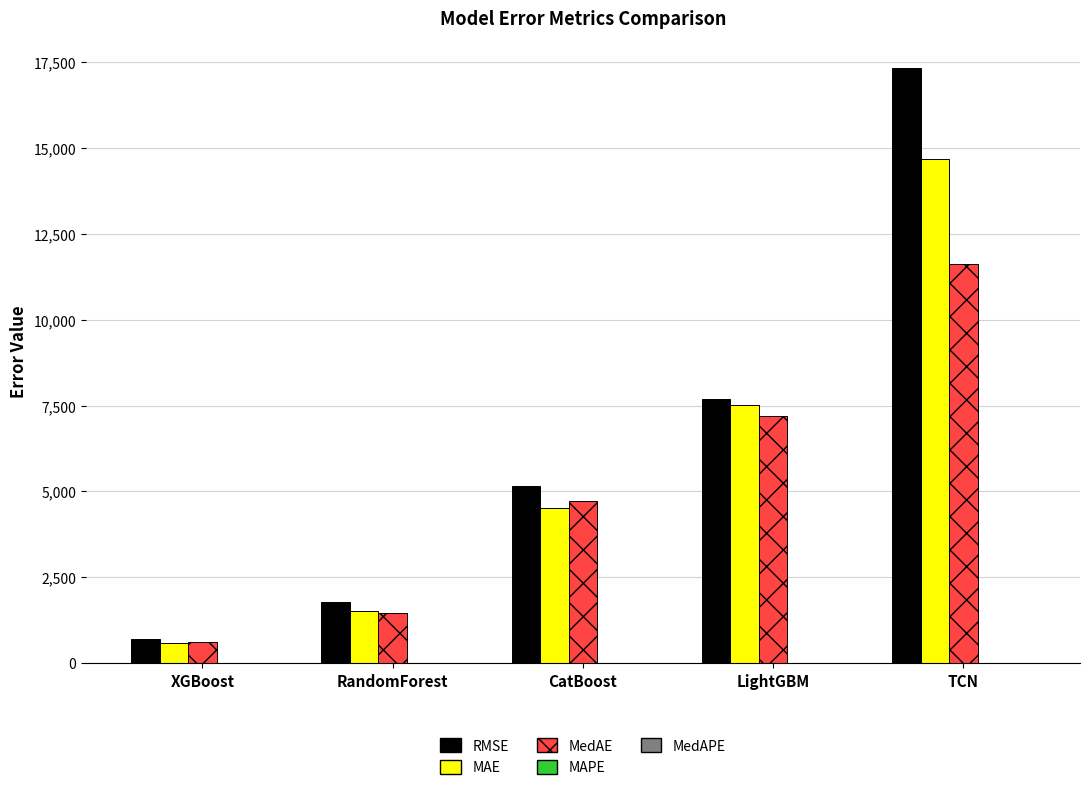

How many data points does each series have?

5